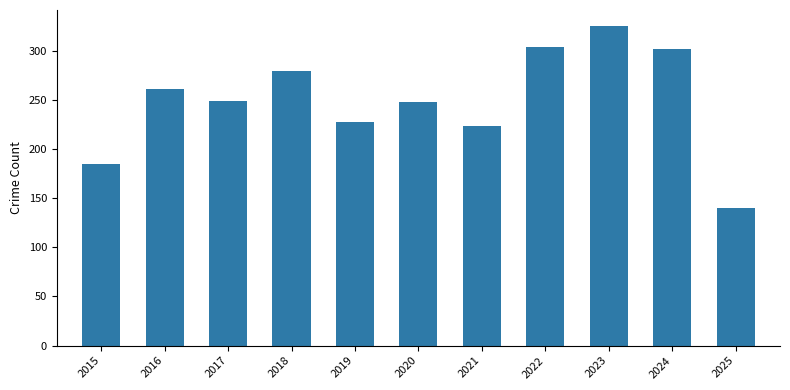

What is the ratio of the value at 2021 to the value at 2023?

0.7